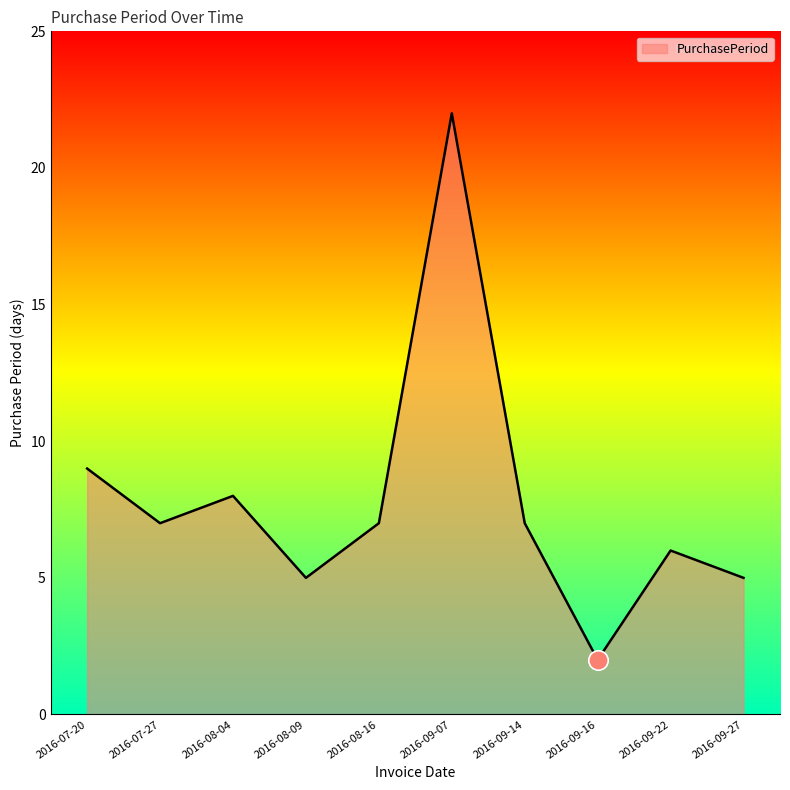

What position from the left is 2016-08-16?

5